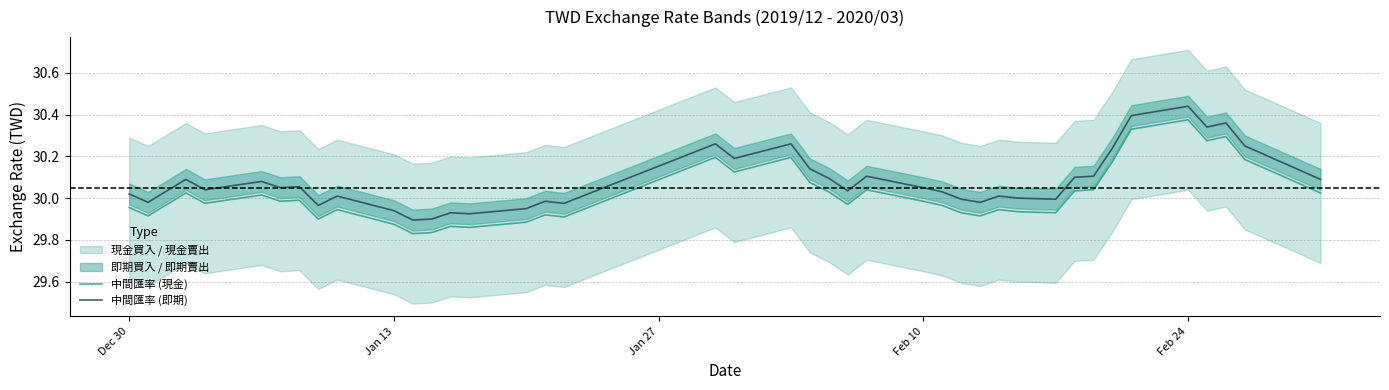

In 中間匯率 (現金), how many points are higher than both neighbors (excluding endpoints)?

12